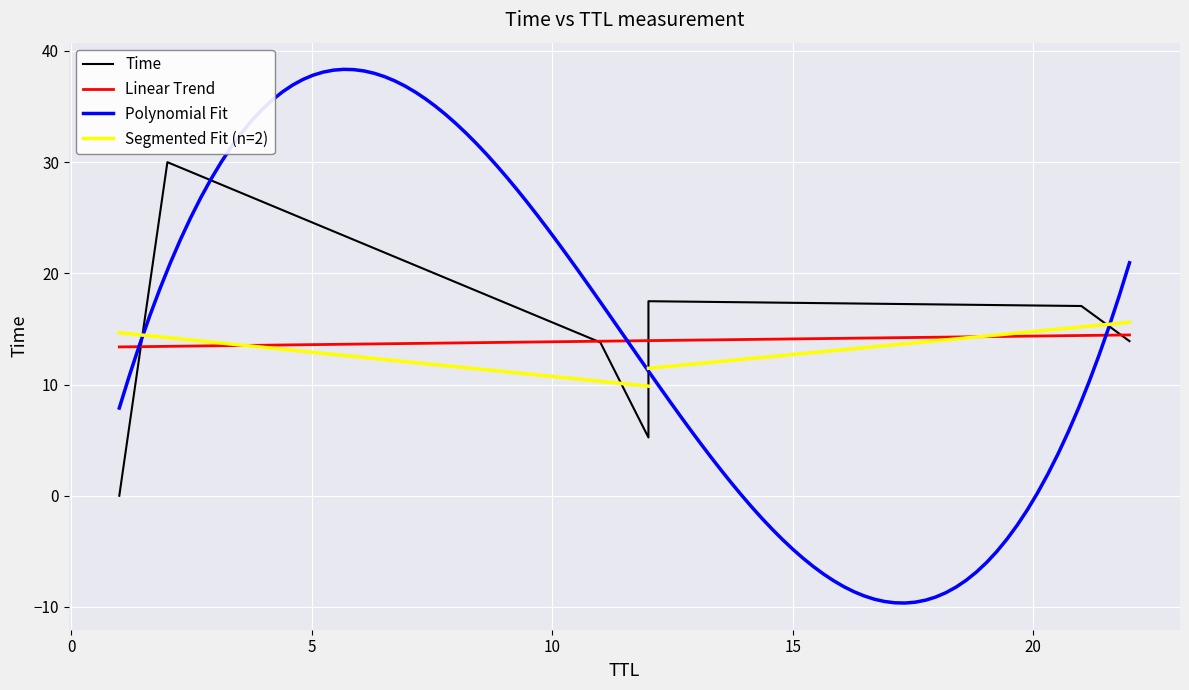

What is the value of the 7th point from the left?

5.2